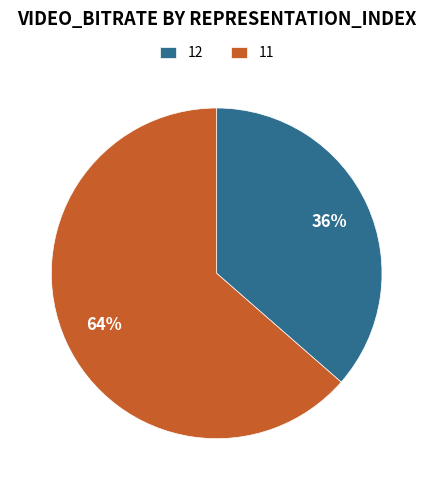

Is the sum of 12 and 11 greater than half?

Yes